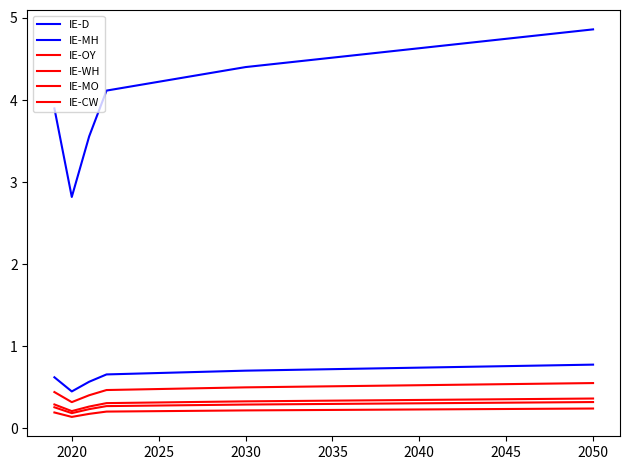

True or false: IE-WH and IE-CW cross at least once.

False